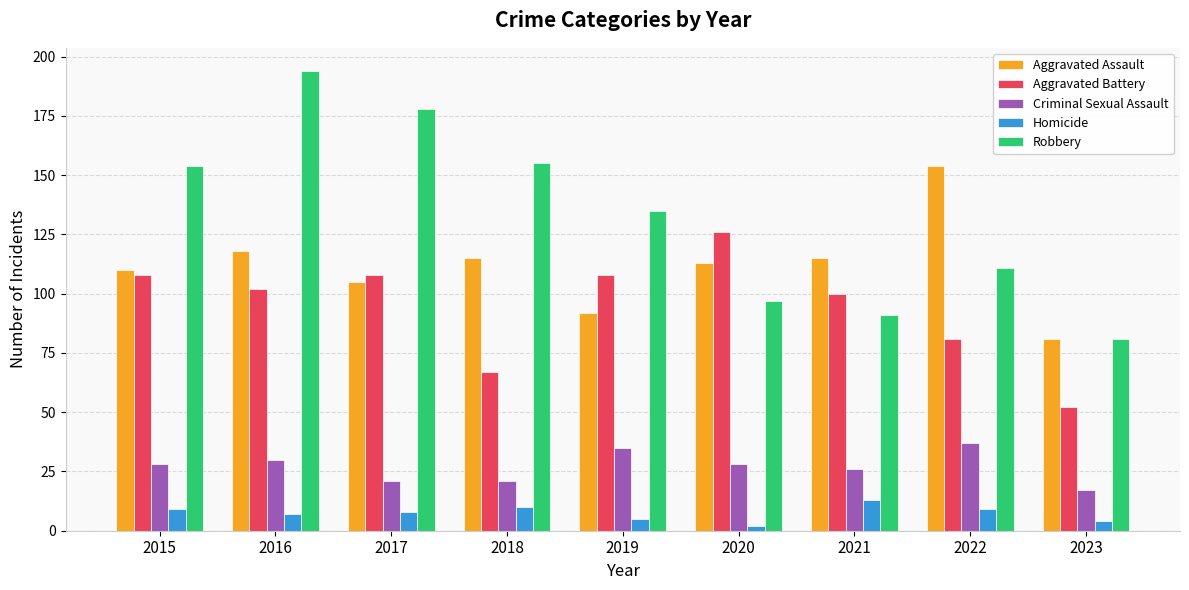

Which category has the lowest value across all series?

2020